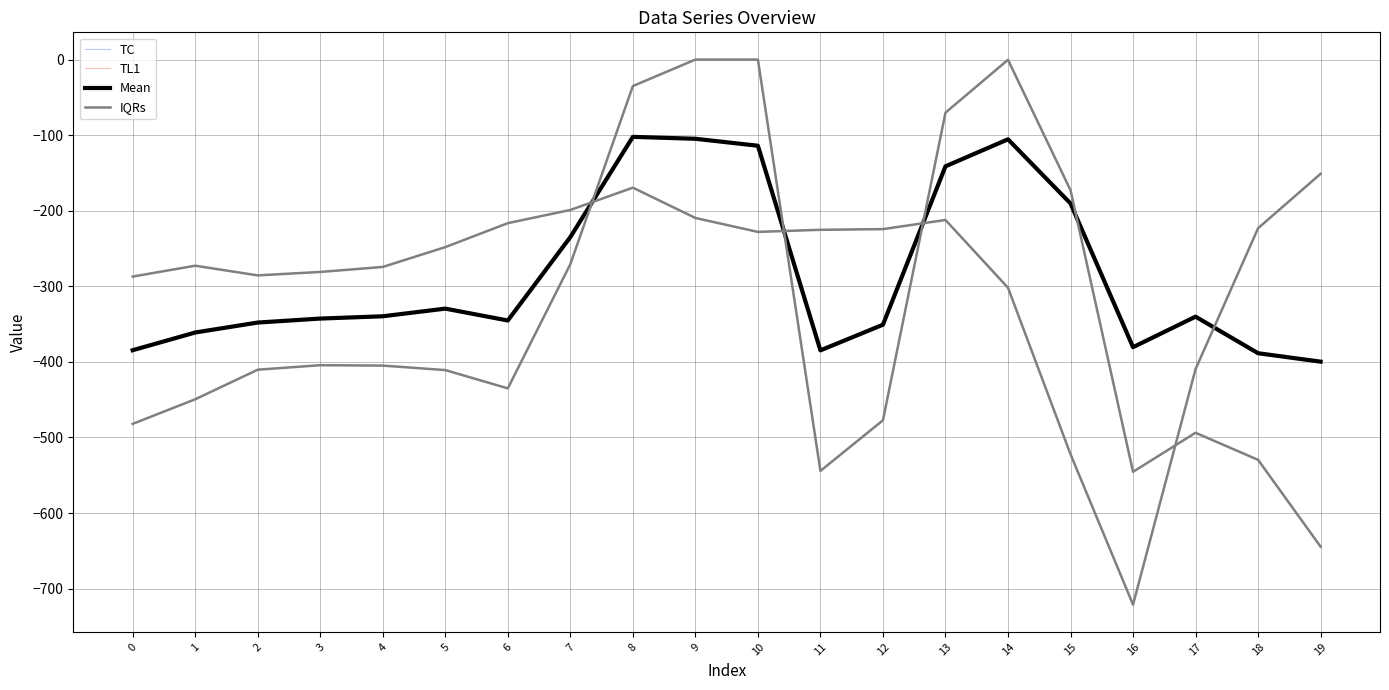

Is the value of IQRs at 15 greater than the value of Mean at 1?

No